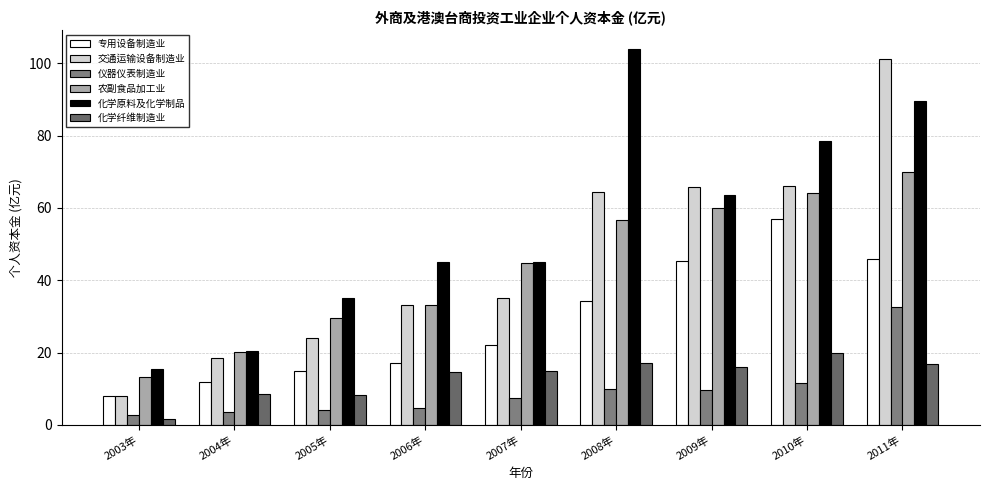

At which label is 农副食品加工业 closest to 41?

2007年